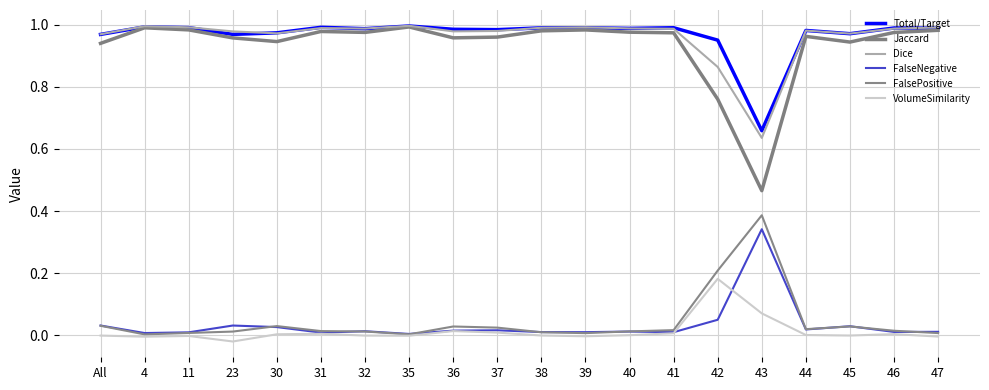

What is the sum of all Total/Target values?

19.3